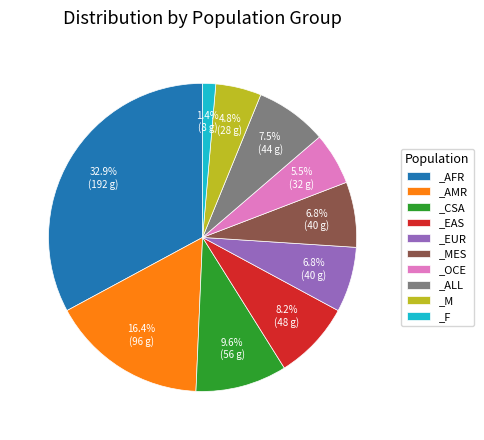

Is _CSA the majority of the pie?

No